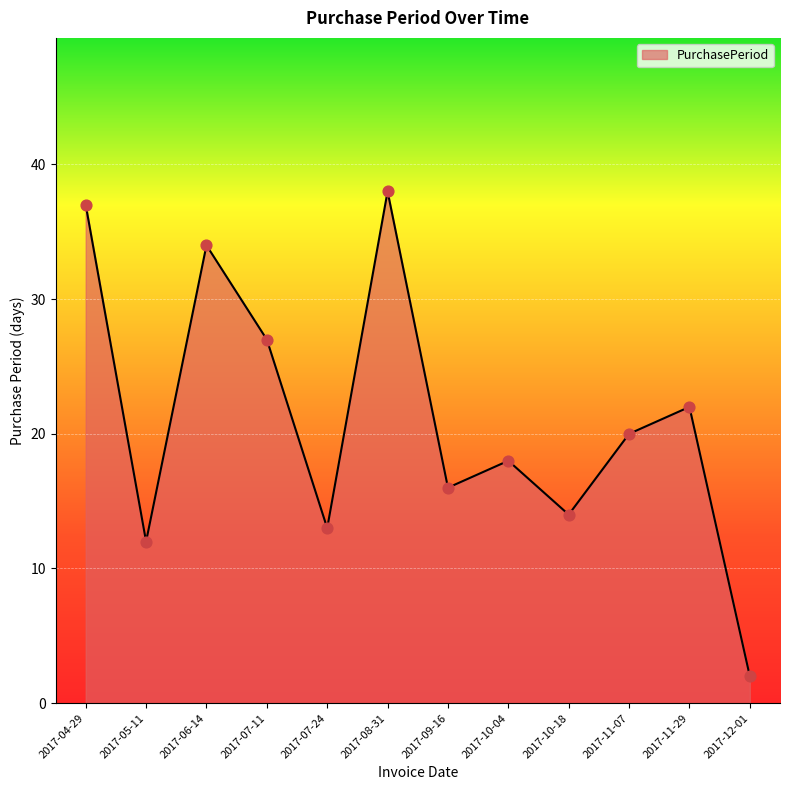

Which has a higher value, 2017-10-18 or 2017-05-11?

2017-10-18